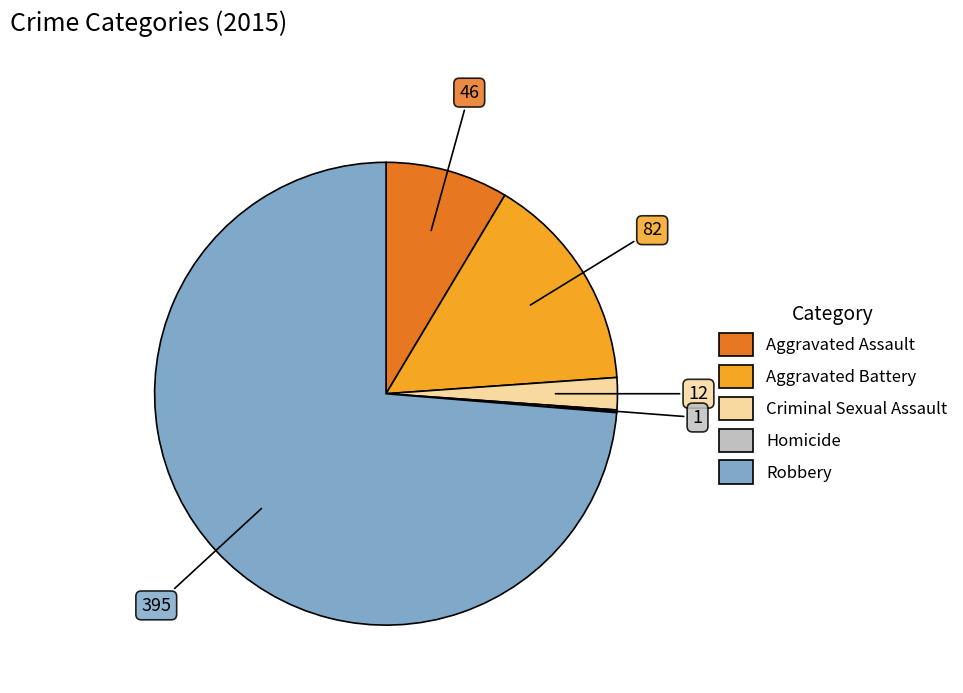

The Aggravated Battery slice represents 15% of the pie. True or false?

True